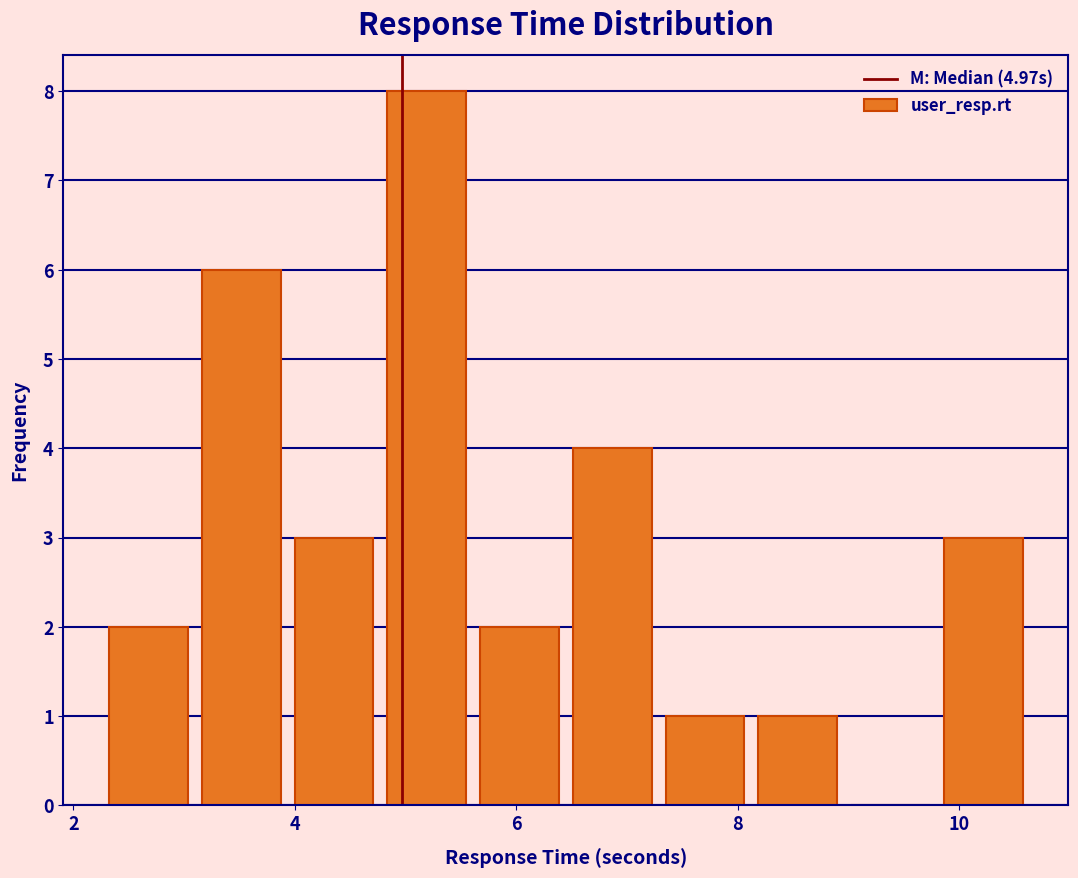

Over which range of the x-axis is the bar tallest?

4.8 to 5.6